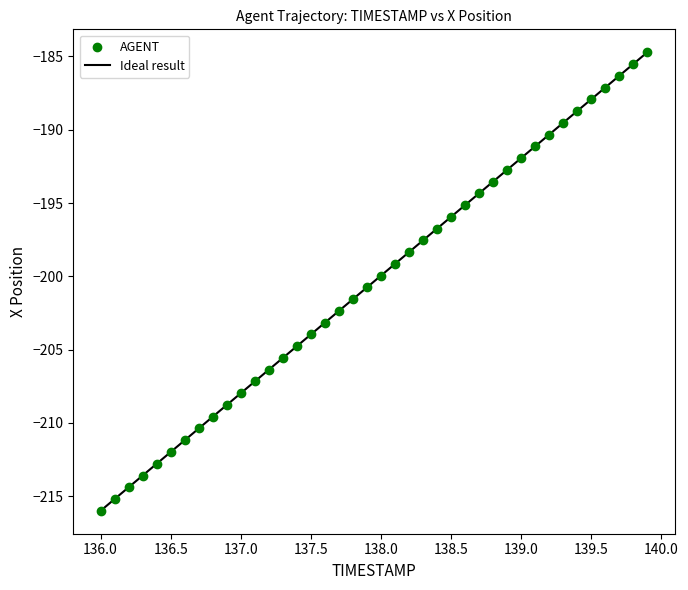

What is the range of Y values (max minus min)?

31.3